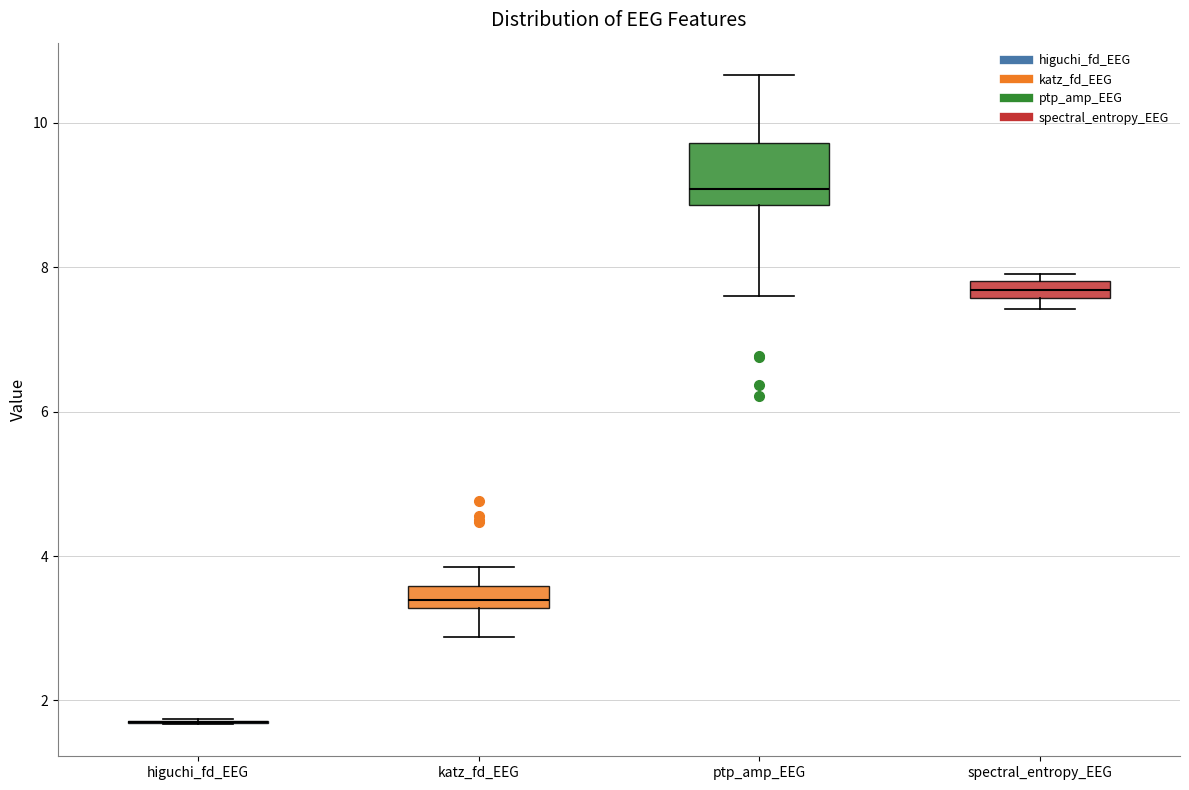

Where does the median line of the box for katz_fd_EEG sit on the y-axis? The values are not printed on the chart, so give them approximately, as read against the axis.

3.4